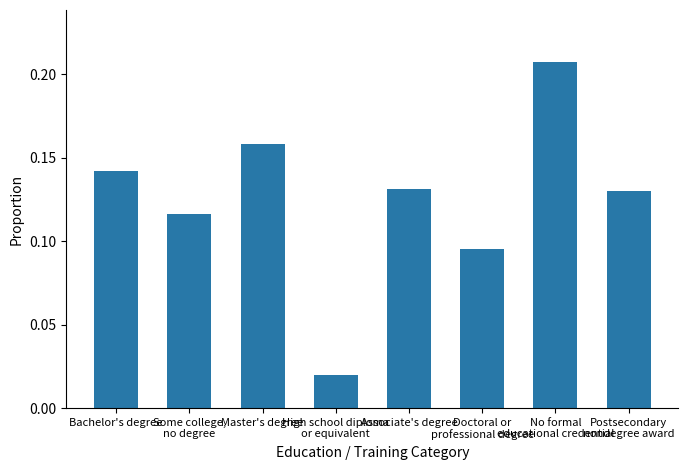

How many values are between 0 and 1?

8